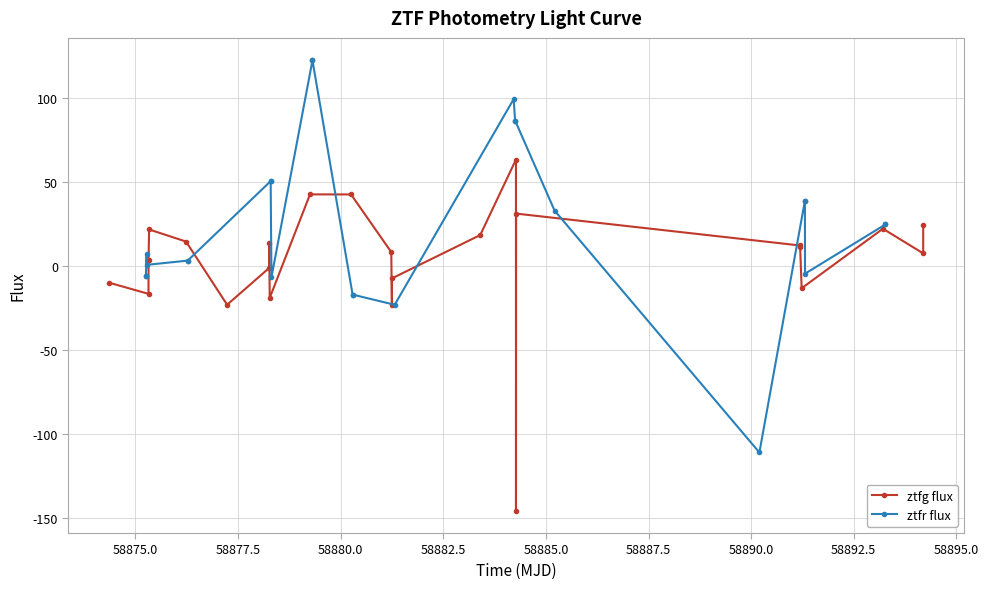

What is the value of the ztfg flux point at the 24th from the left?

24.0